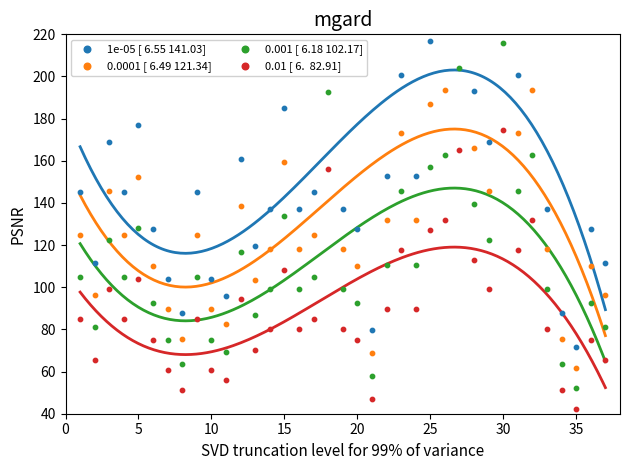

At how many categories does at least one series exceed 172?

11